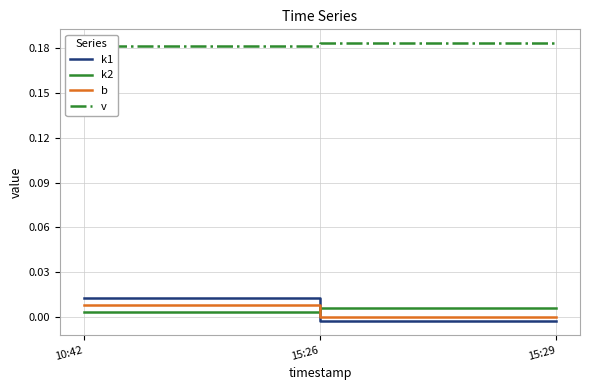

True or false: k1 has a value of -0.0 at 15:26.

False